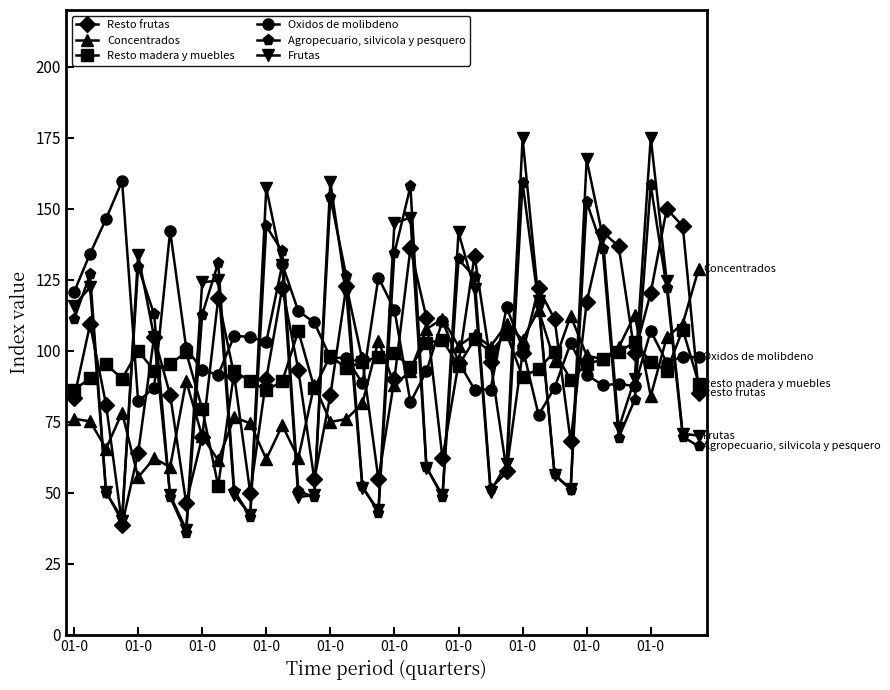

Rank the series by their maximum value, from highest to lowest.

Frutas, Oxidos de molibdeno, Agropecuario, silvicola y pesquero, Resto frutas, Concentrados, Resto madera y muebles